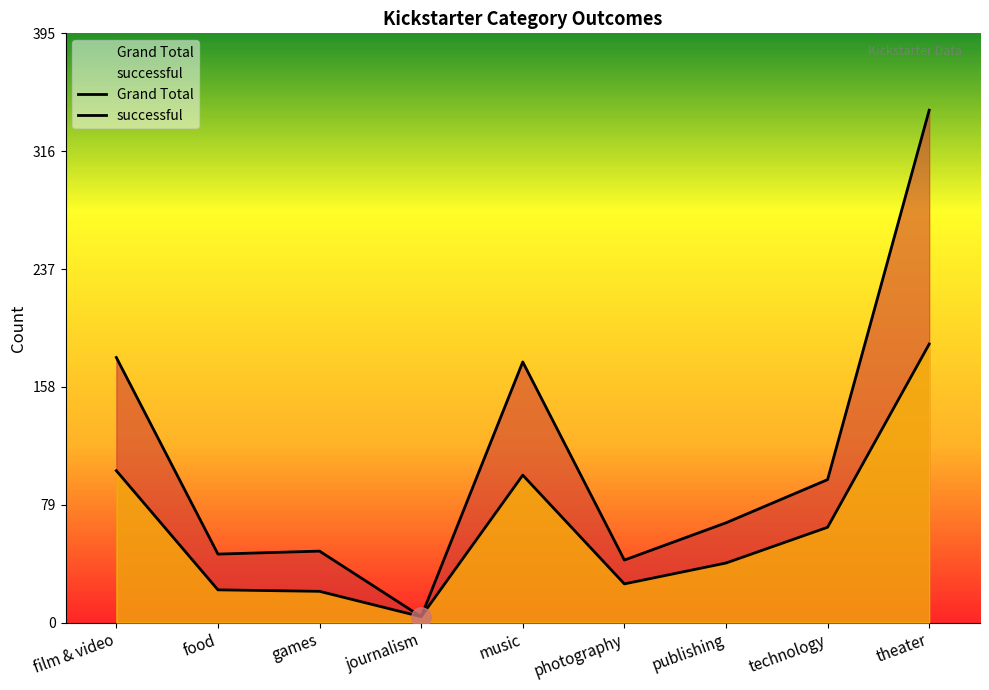

List the labels in order of Grand Total value, smallest first.

journalism, photography, food, games, publishing, technology, music, film & video, theater